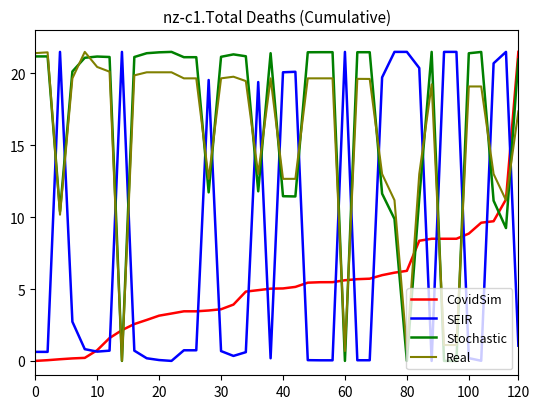

Which series ends up on top after the final intersection of SEIR and Real?

Real